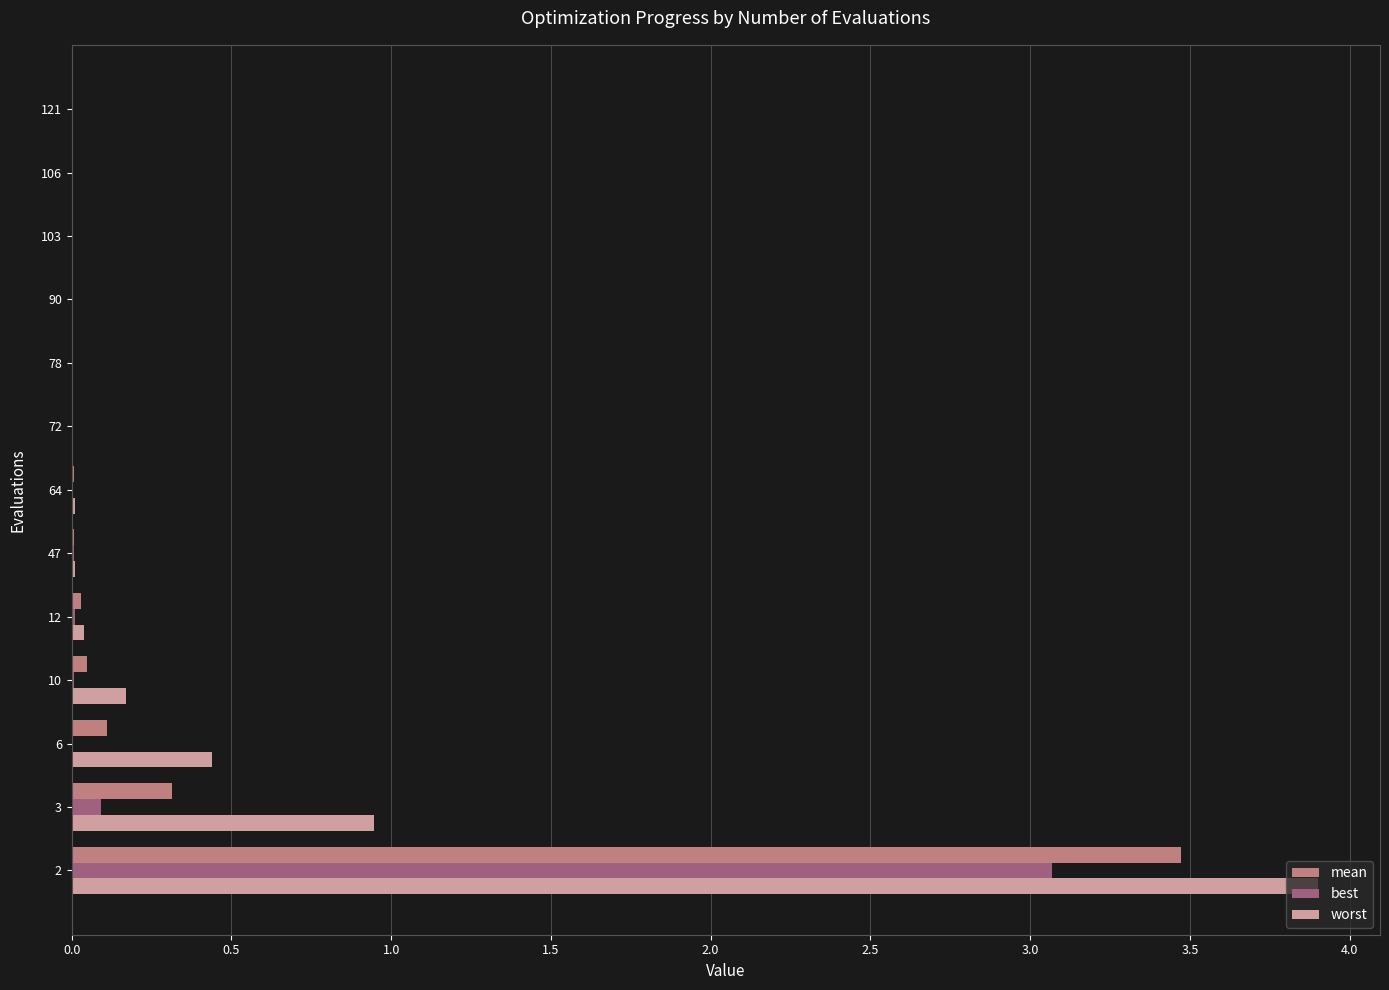

Where is best nearest to the value 1?

3